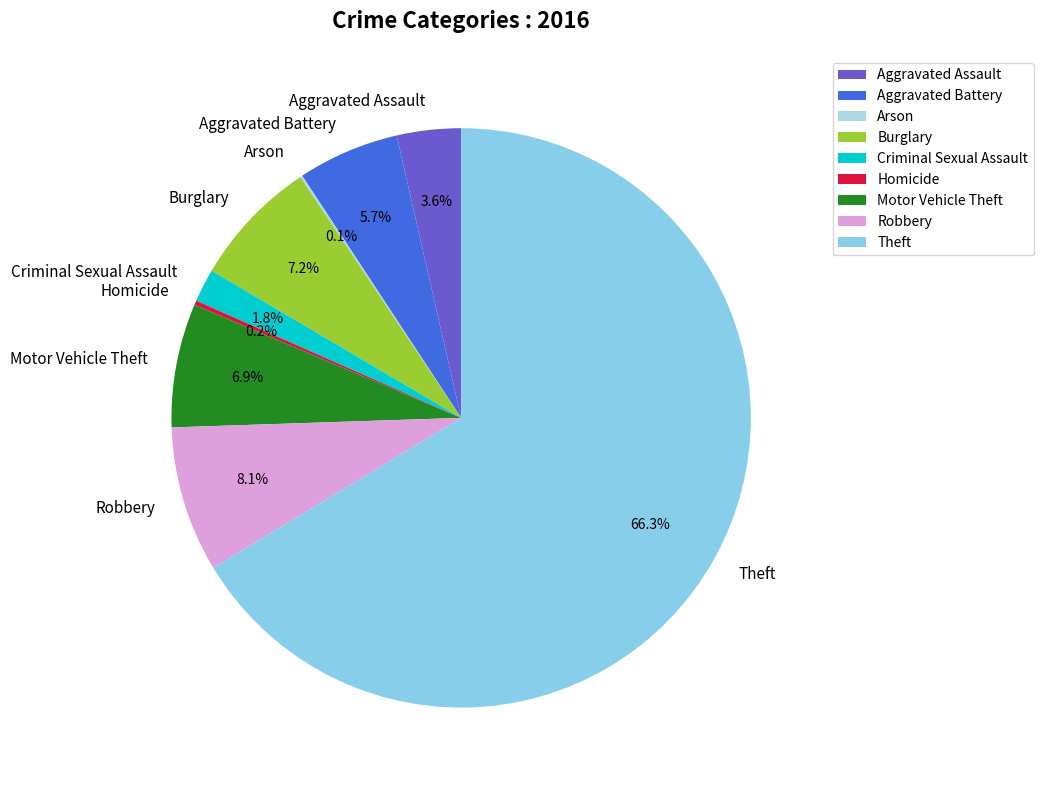

Between Theft and Motor Vehicle Theft, which is larger?

Theft